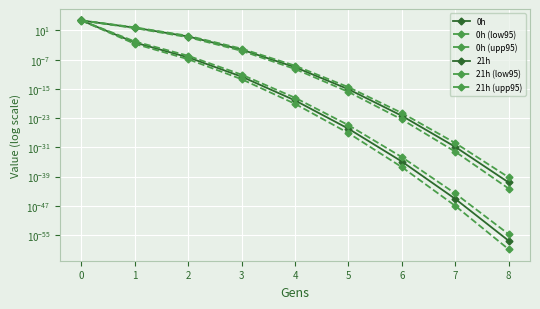

Is it true that 21h (low95) equals 0.2 at 2?

False